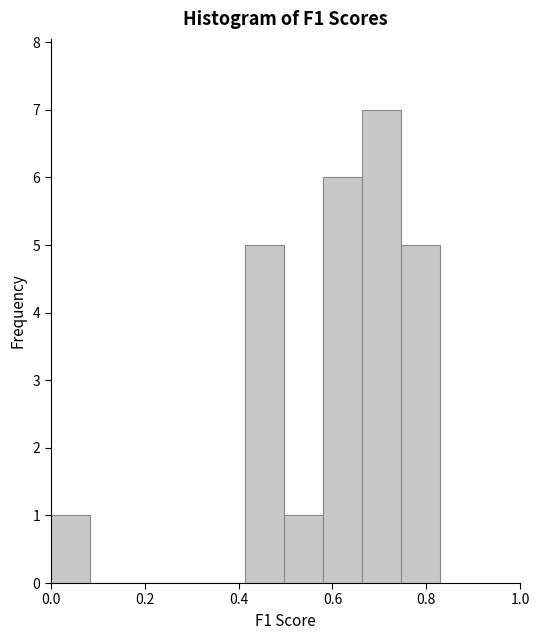

Reading left to right, list every bar in this chart as the range it spans on the x-axis followed by its height. Neither the bar edges nor the heights are printed on the chart, so give them approximately, as read against the axes.

0.00 to 0.08: 1
0.08 to 0.16: 0
0.16 to 0.24: 0
0.24 to 0.34: 0
0.34 to 0.42: 0
0.42 to 0.50: 5
0.50 to 0.58: 1
0.58 to 0.66: 6
0.66 to 0.74: 7
0.74 to 0.82: 5